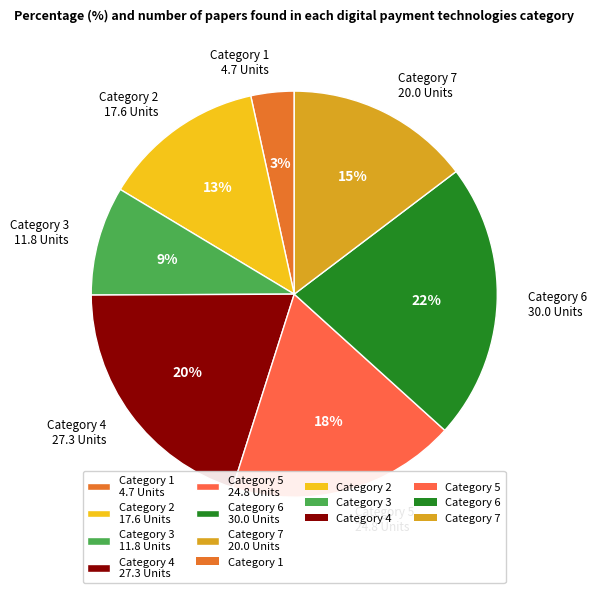

Does any single category account for the majority?

No